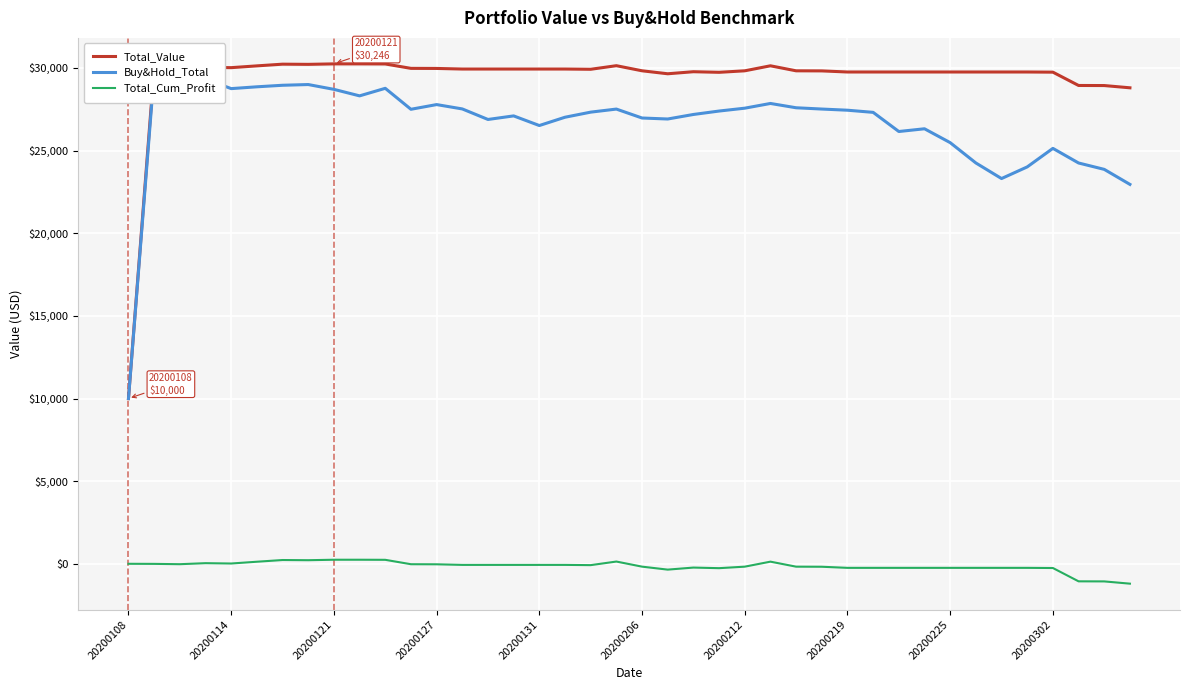

True or false: Total_Value and Total_Cum_Profit cross at least once.

False